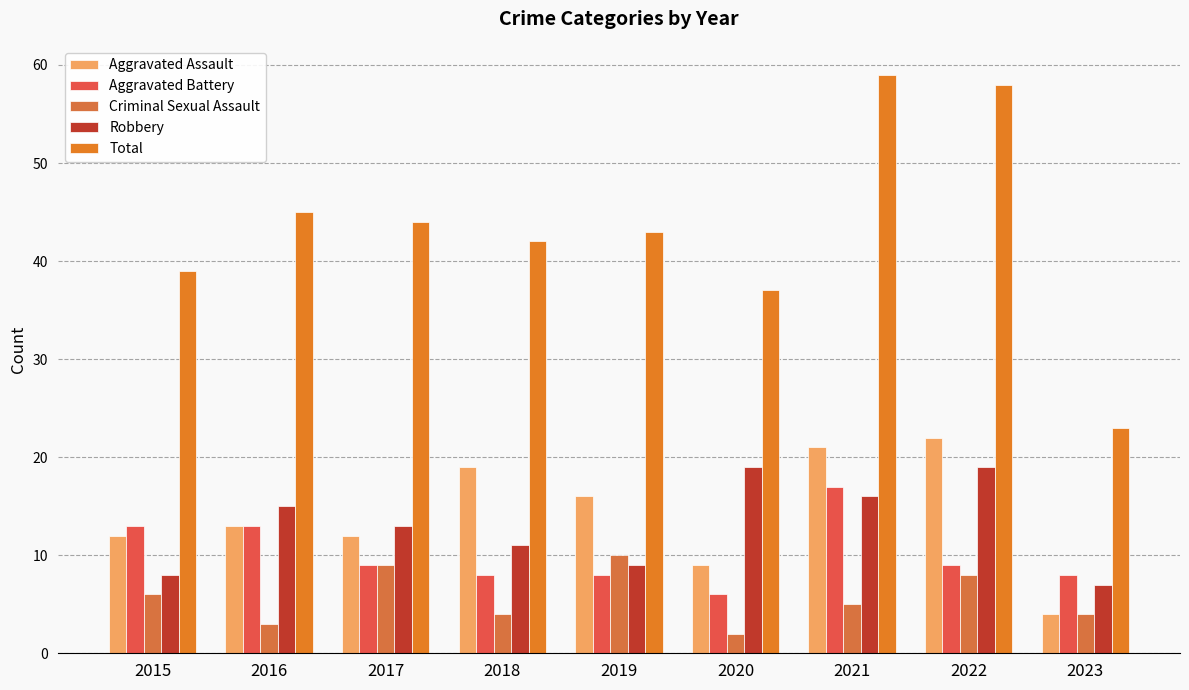

What is the average value of the Aggravated Assault series?

14